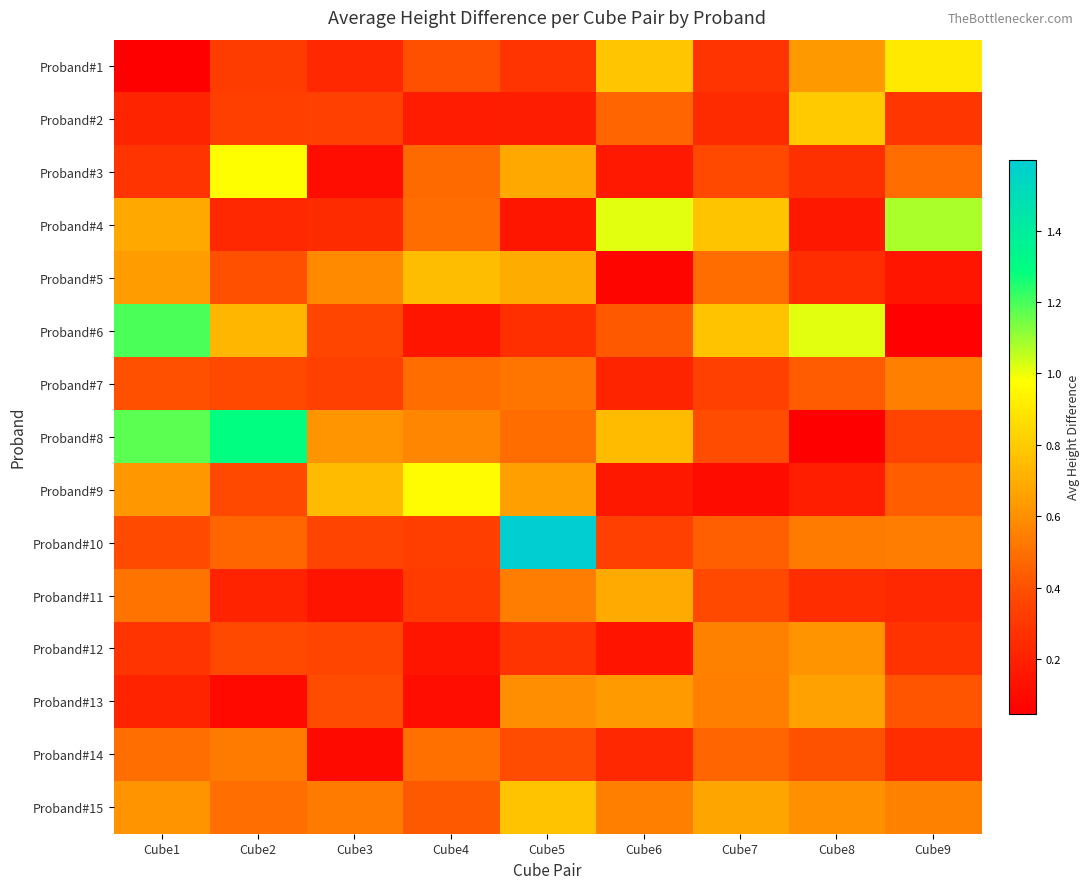

At which category is the sum across all series the highest?

Cube5